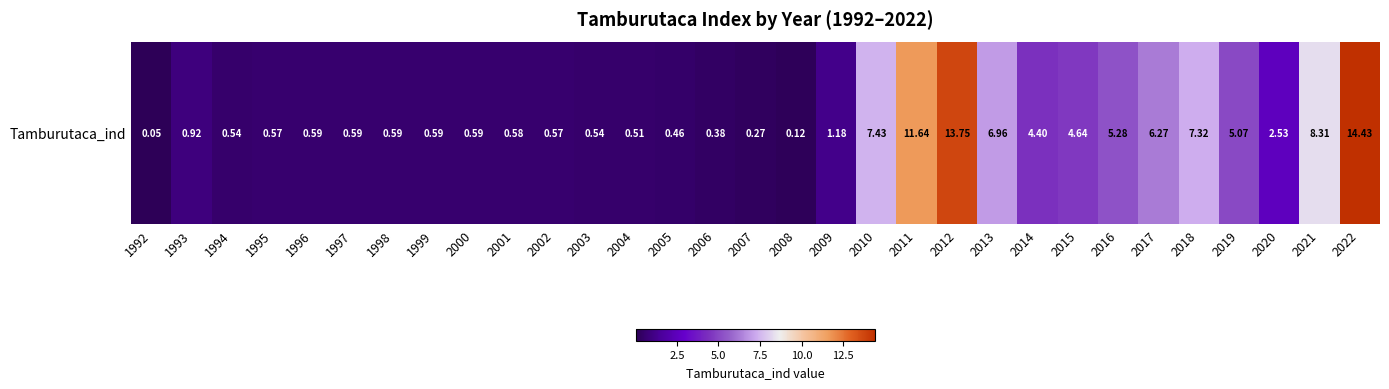

Rank the categories by value from lowest to highest.

1992, 2008, 2007, 2006, 2005, 2004, 2003, 1994, 2002, 1995, 2001, 1996, 2000, 1999, 1998, 1997, 1993, 2009, 2020, 2014, 2015, 2019, 2016, 2017, 2013, 2018, 2010, 2021, 2011, 2012, 2022